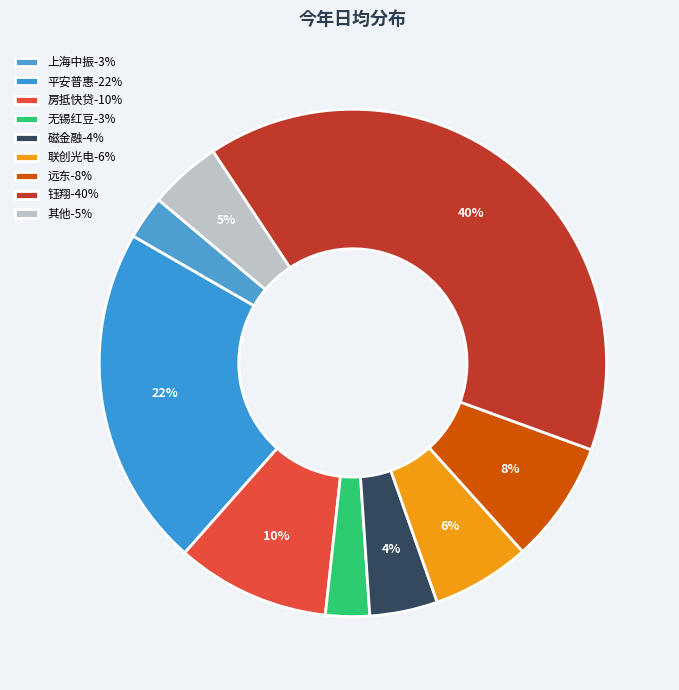

How many segments does this pie chart have?

9